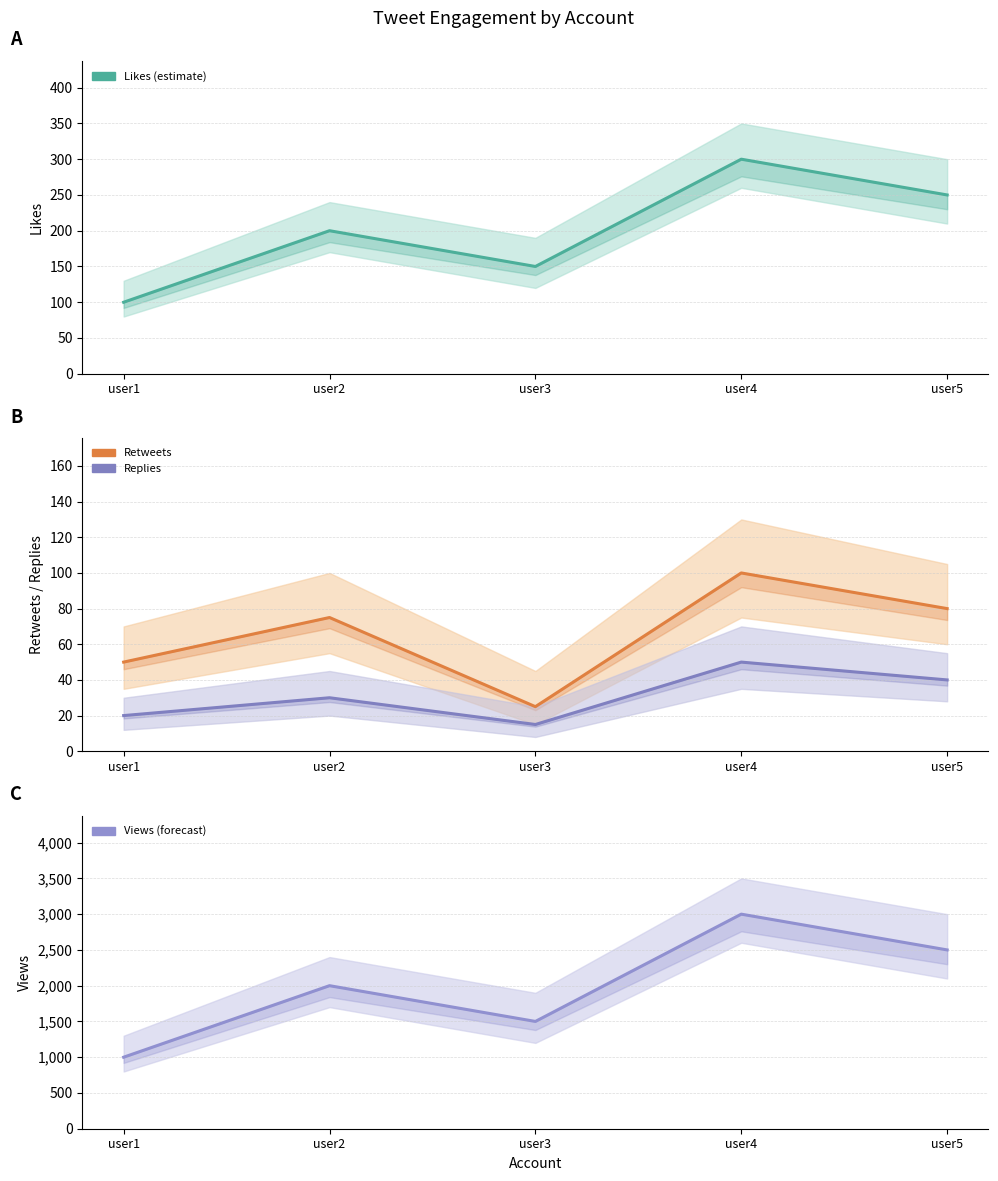

The value of views at user5 is 3938. True or false?

False